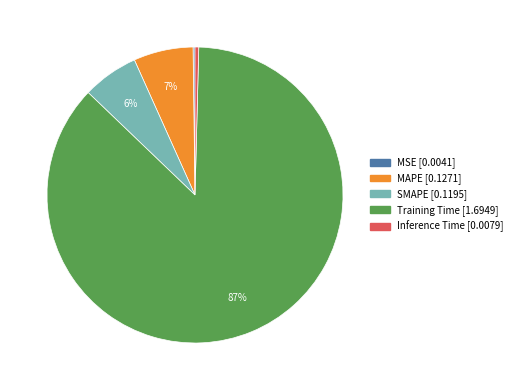

Which category has the biggest portion of the pie?

Training Time